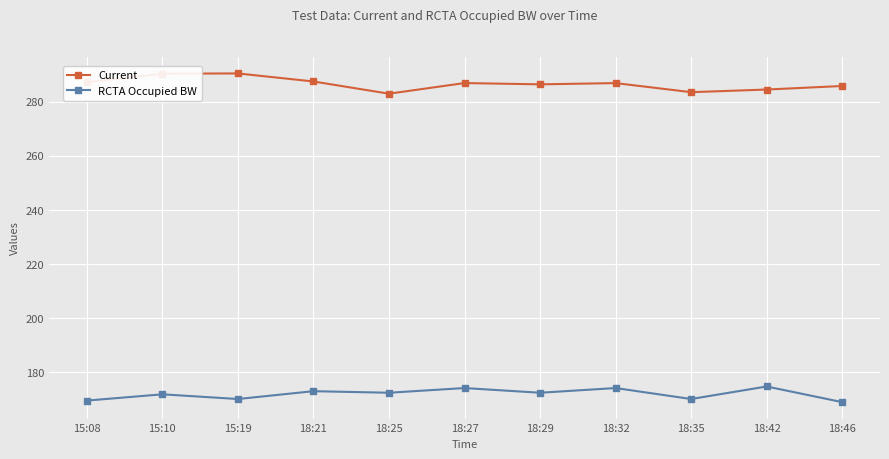

True or false: RCTA Occupied BW and Current intersect in this chart.

False